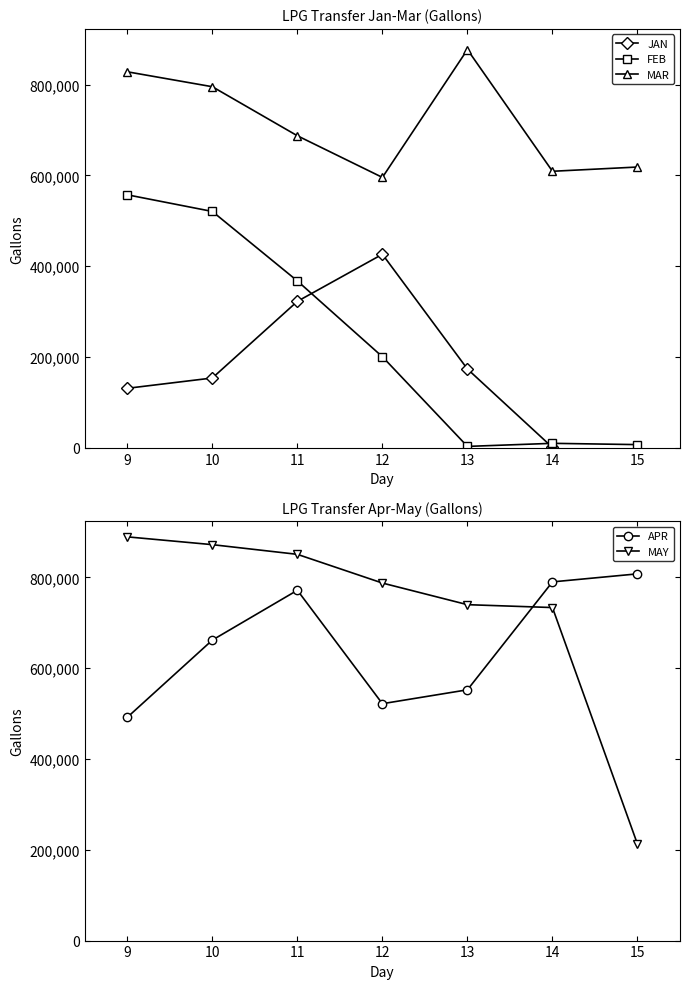

List the series in order of their peak value, lowest first.

JAN, FEB, APR, MAR, MAY